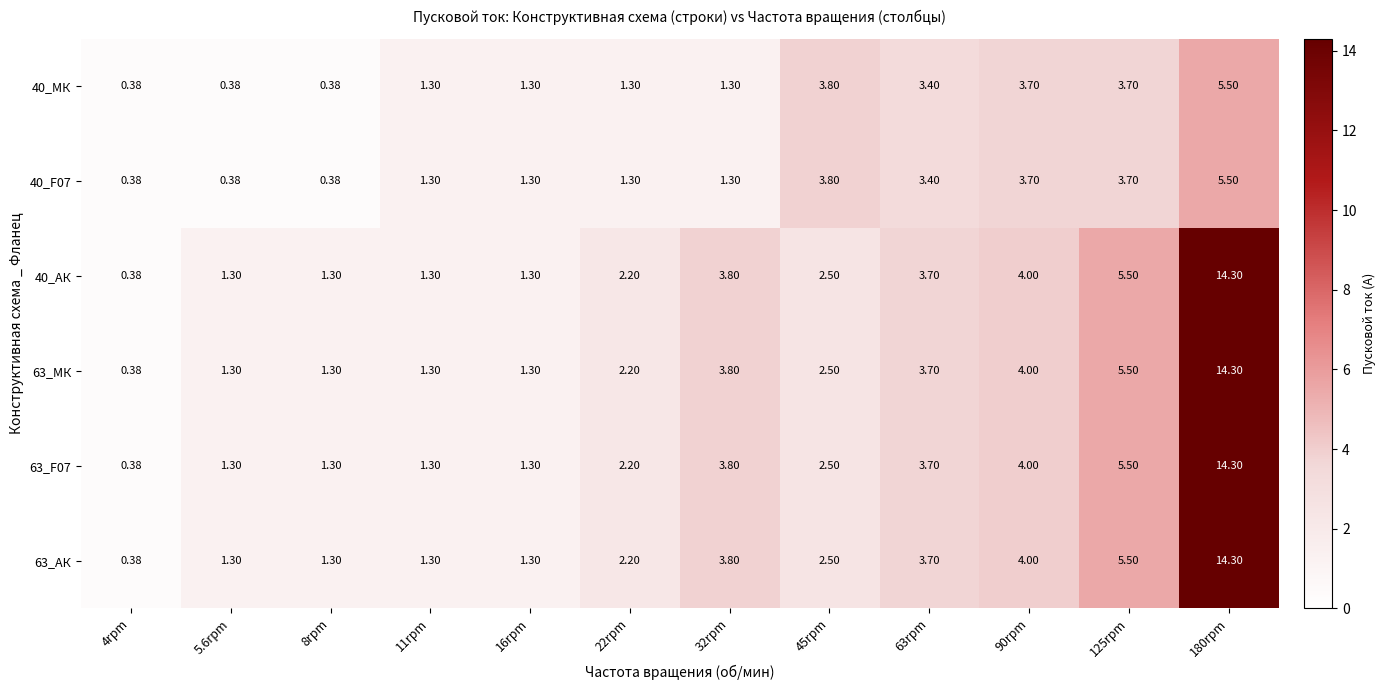

Is the value of 40_АК at 45rpm greater than the value of 63_F07 at 22rpm?

Yes